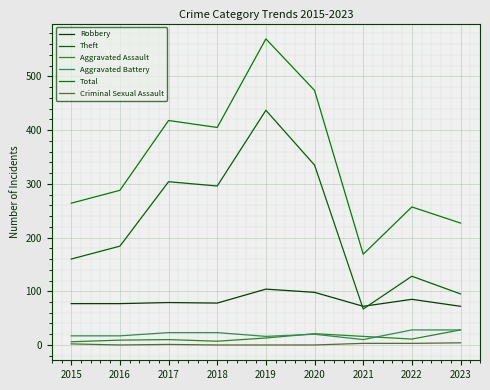

What is the spread (max minus min) of values at 2022?

254